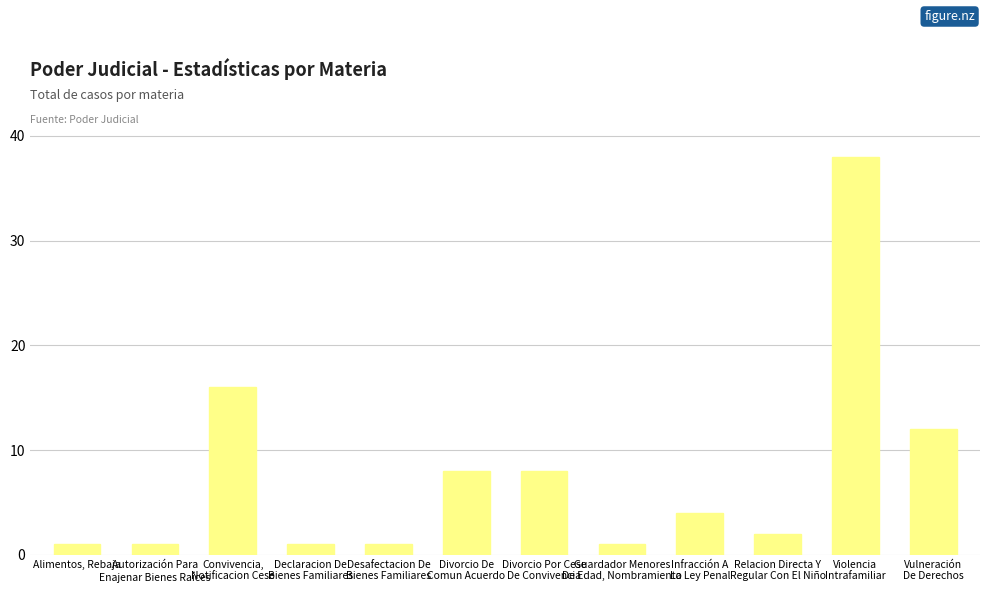

How many series are shown in this chart?

1